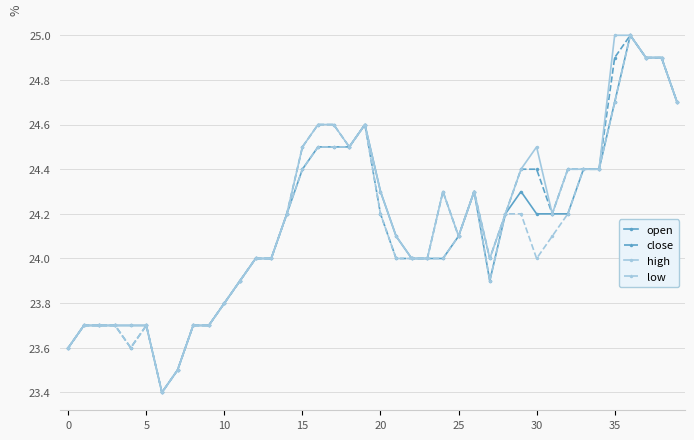

Count the number of data series in this chart.

4